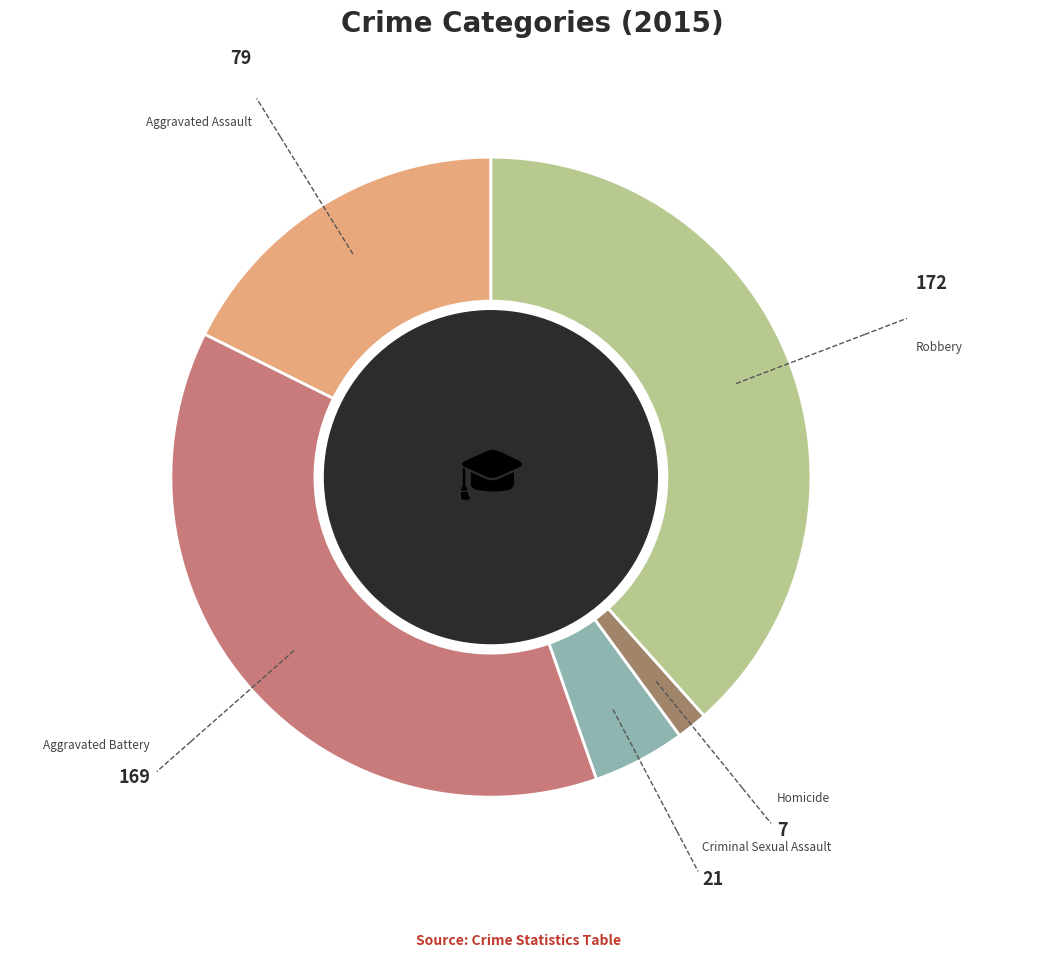

True or false: Homicide accounts for 15% of the total.

False